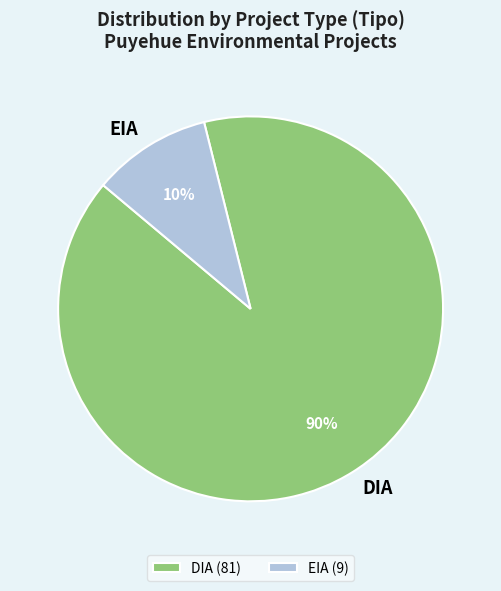

The EIA slice represents 10% of the pie. True or false?

True